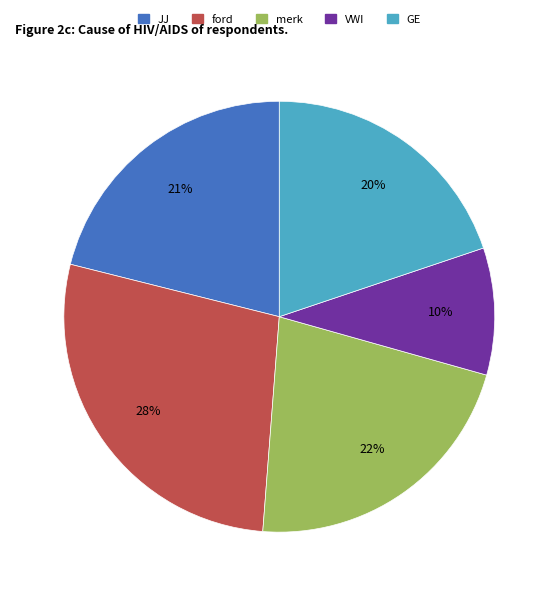

True or false: merk accounts for 22% of the total.

True